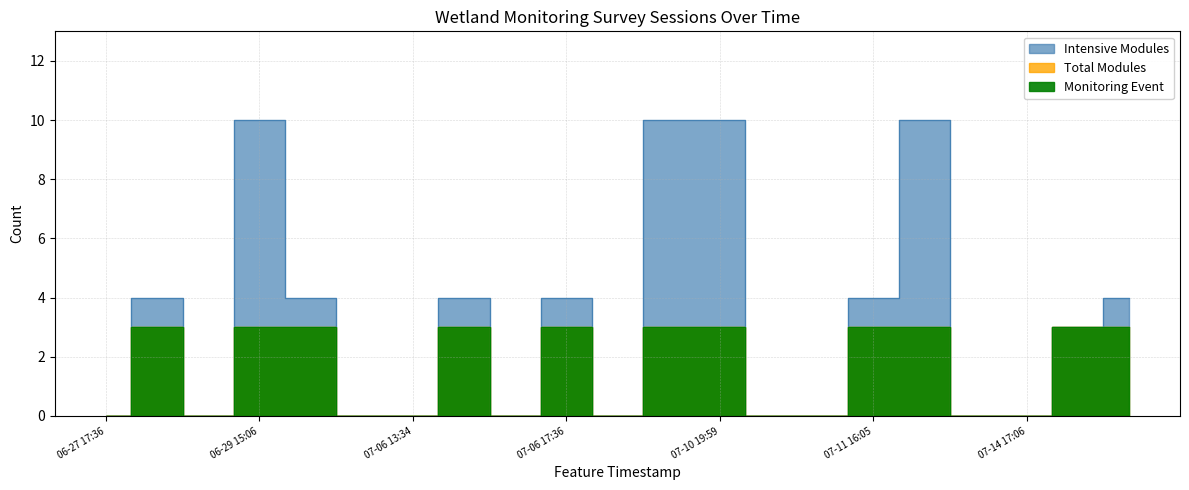

True or false: Total Modules has more than 0 interior local peaks.

True